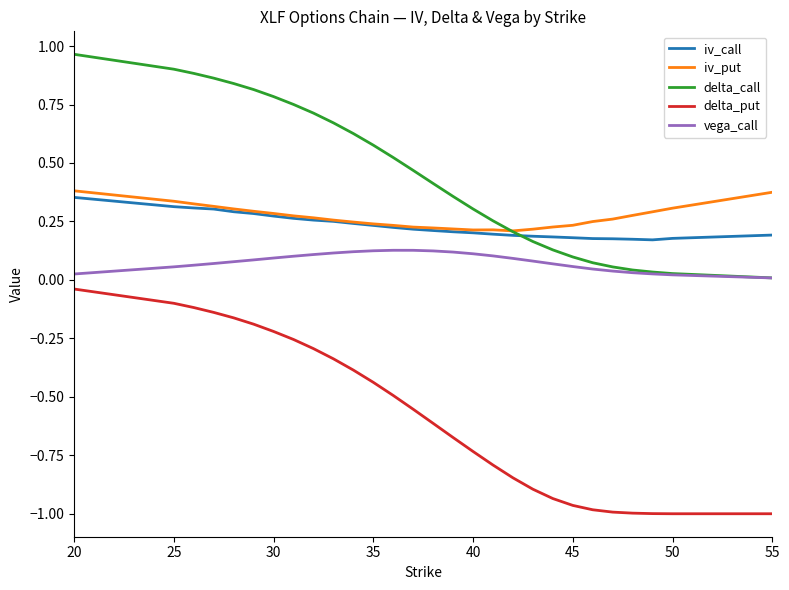

True or false: delta_put and iv_put cross at least once.

False